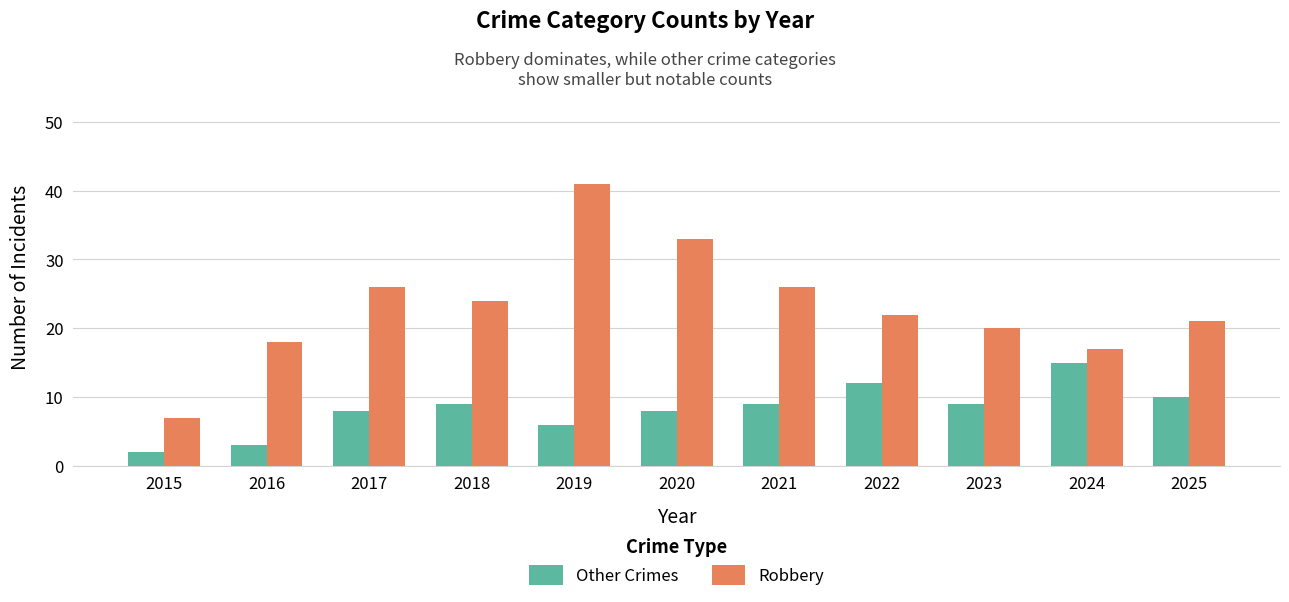

What is the difference between the highest and lowest values at 2019?

35